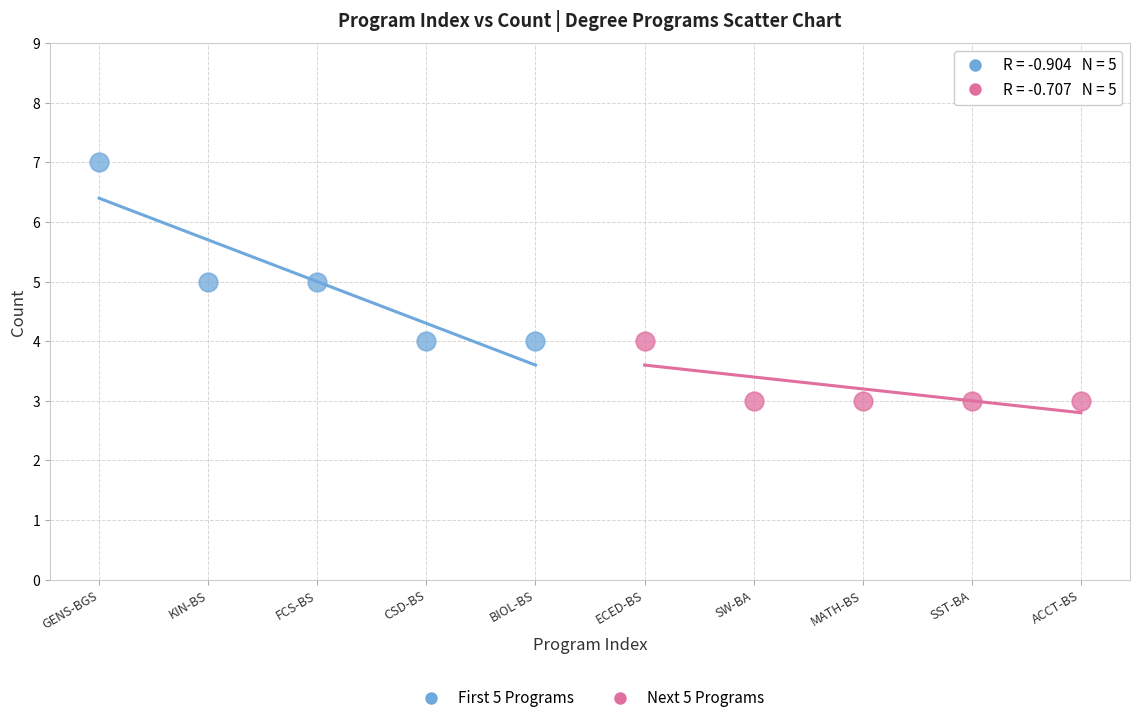

Which series has the widest spread of Y values?

First 5 Programs